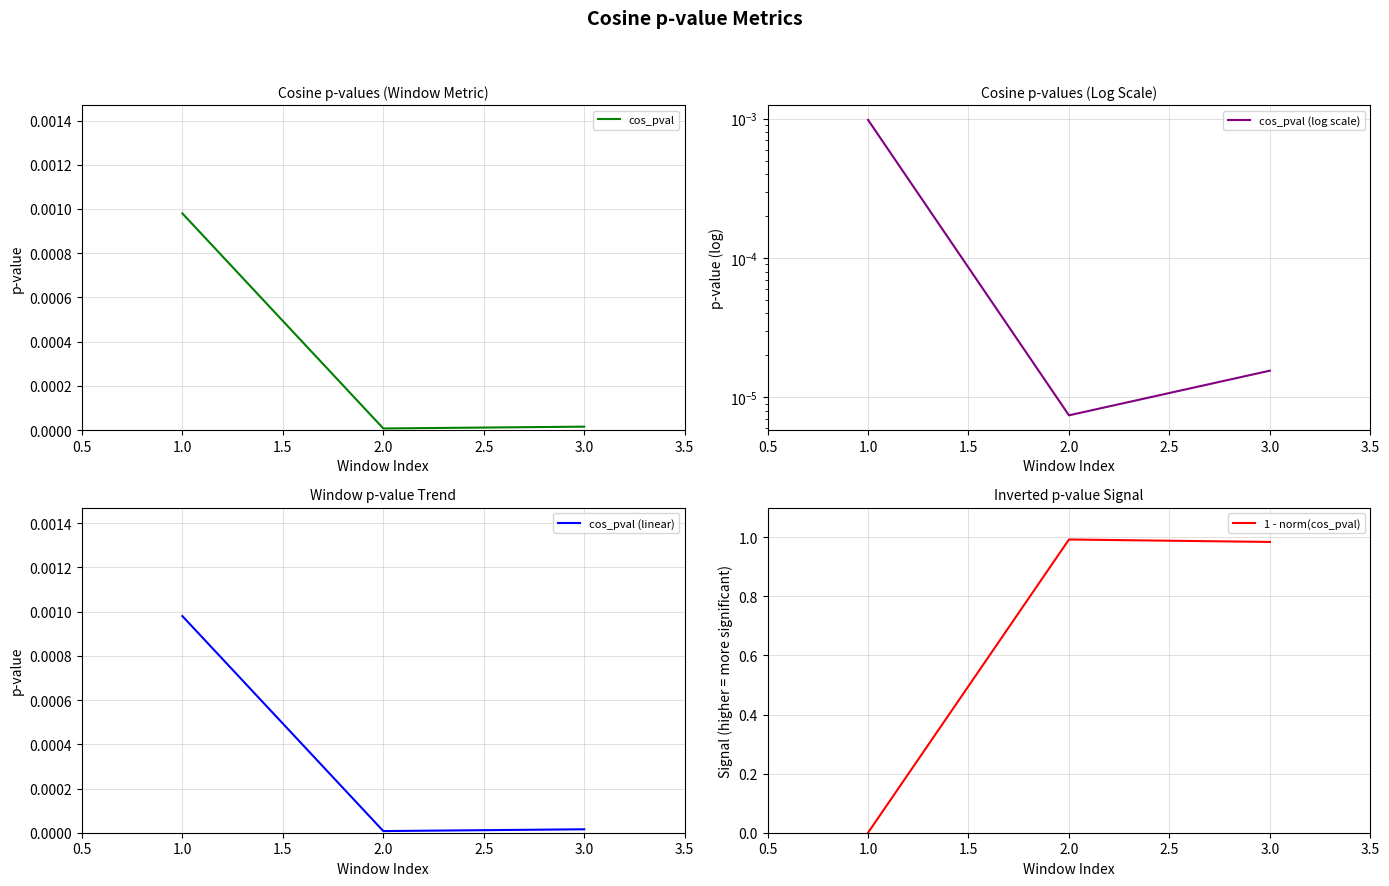

The value of cos_pval (linear) at 2.0 is 0.0. True or false?

True